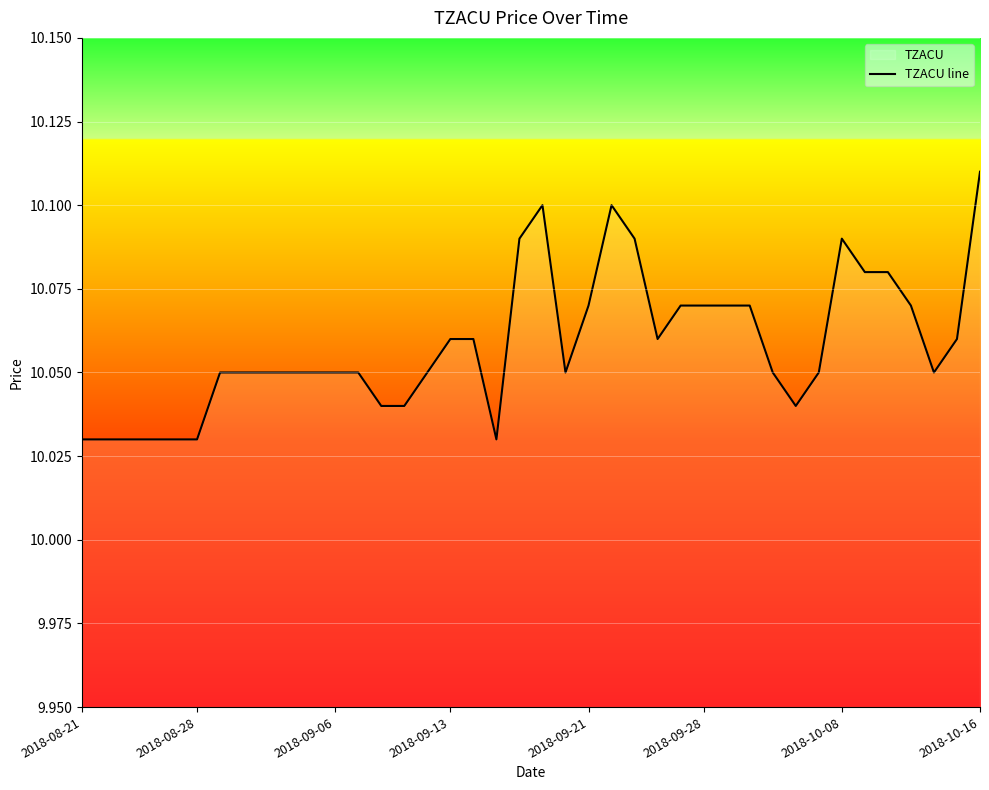

At which category does the chart reach its peak across all series?

2018-10-16